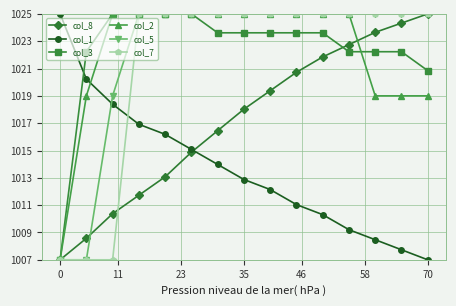

What is the maximum value shown in the chart?

1025.0